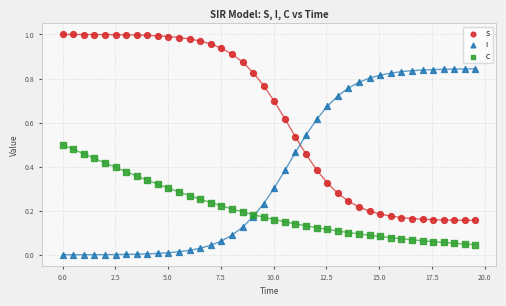

Which series reaches the maximum Y coordinate?

S